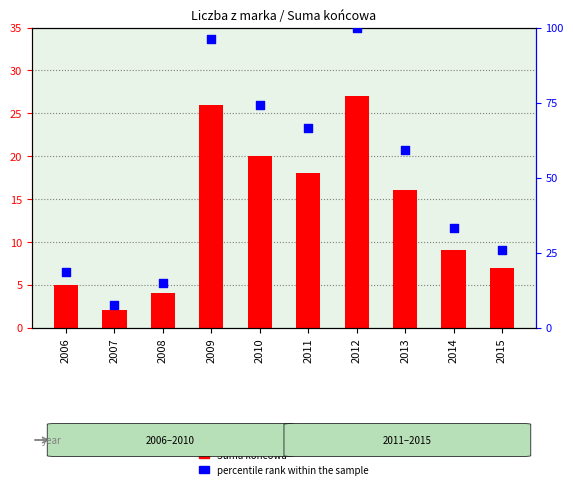

Which series reaches the minimum Y coordinate?

Suma końcowa